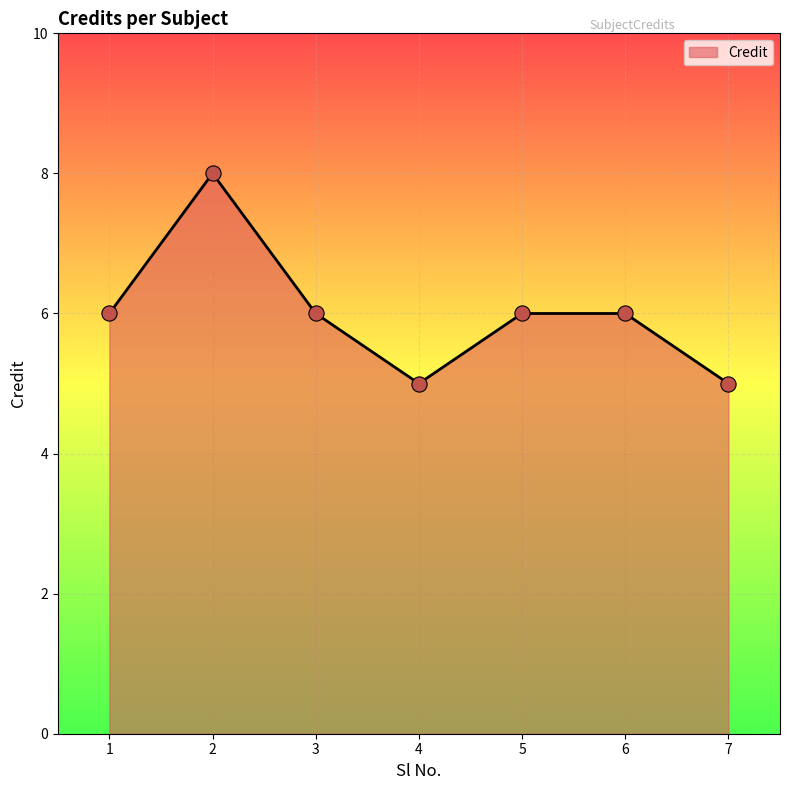

Approximately how many times larger is the value at 1 compared to 5?

1.0